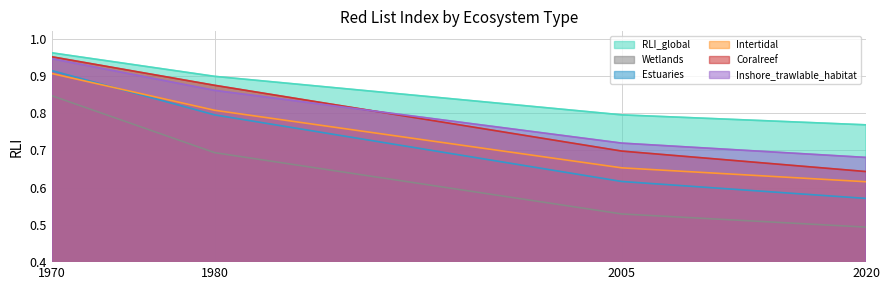

At which label is Wetlands closest to 0?

2020